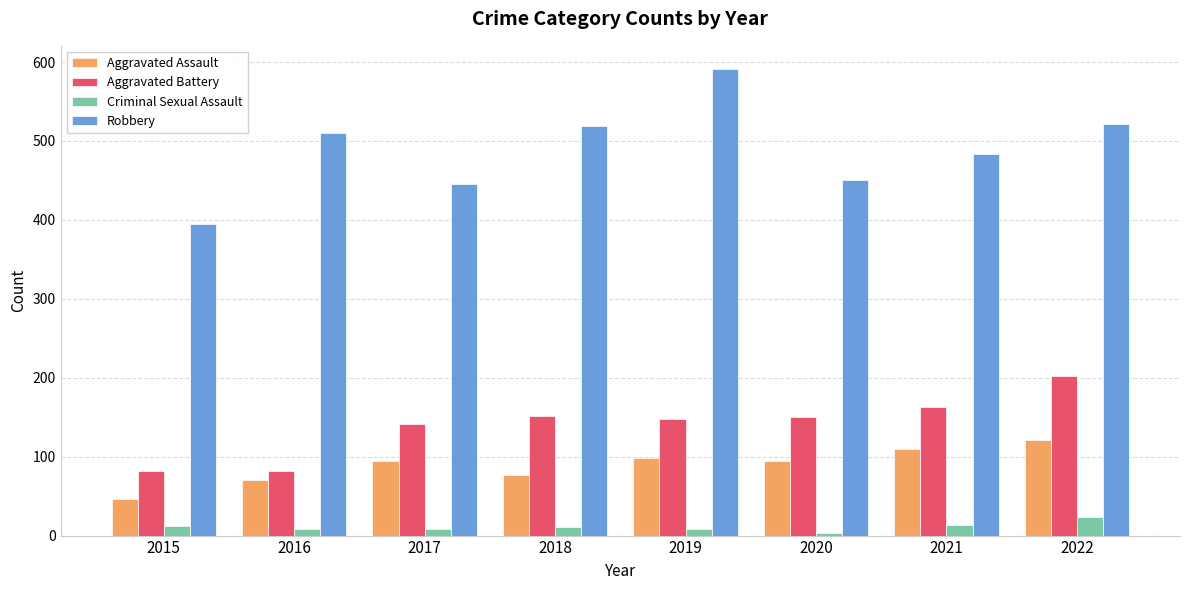

What is the greatest value displayed?

591